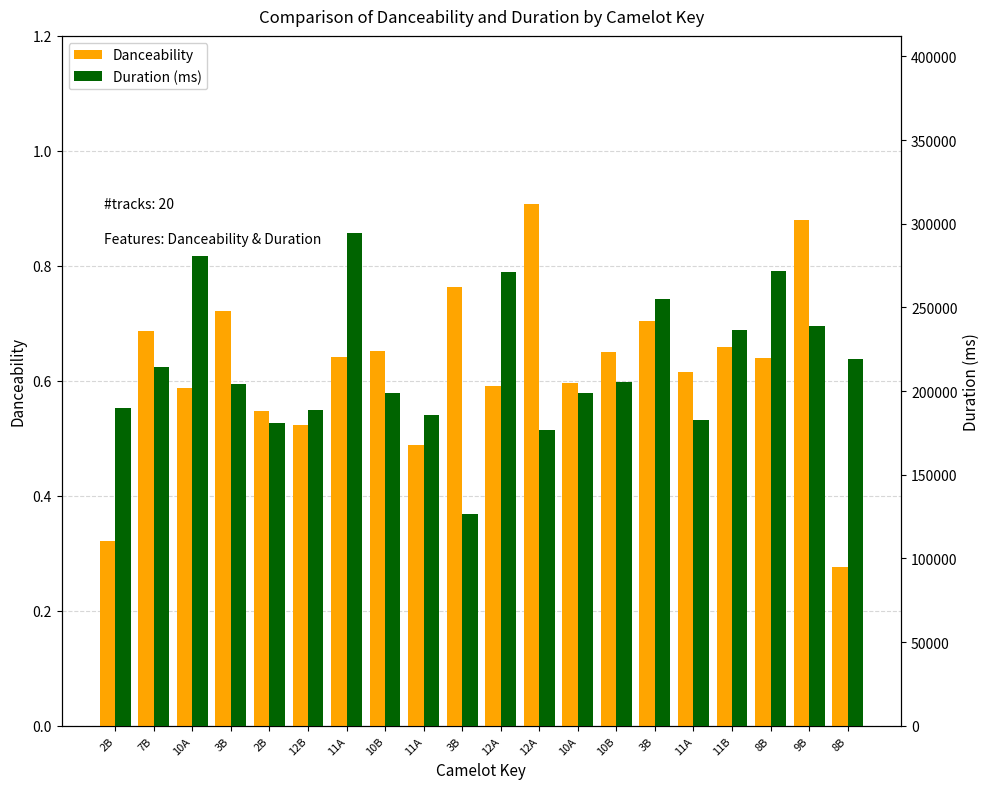

What is the maximum value shown in the chart?

294467.0